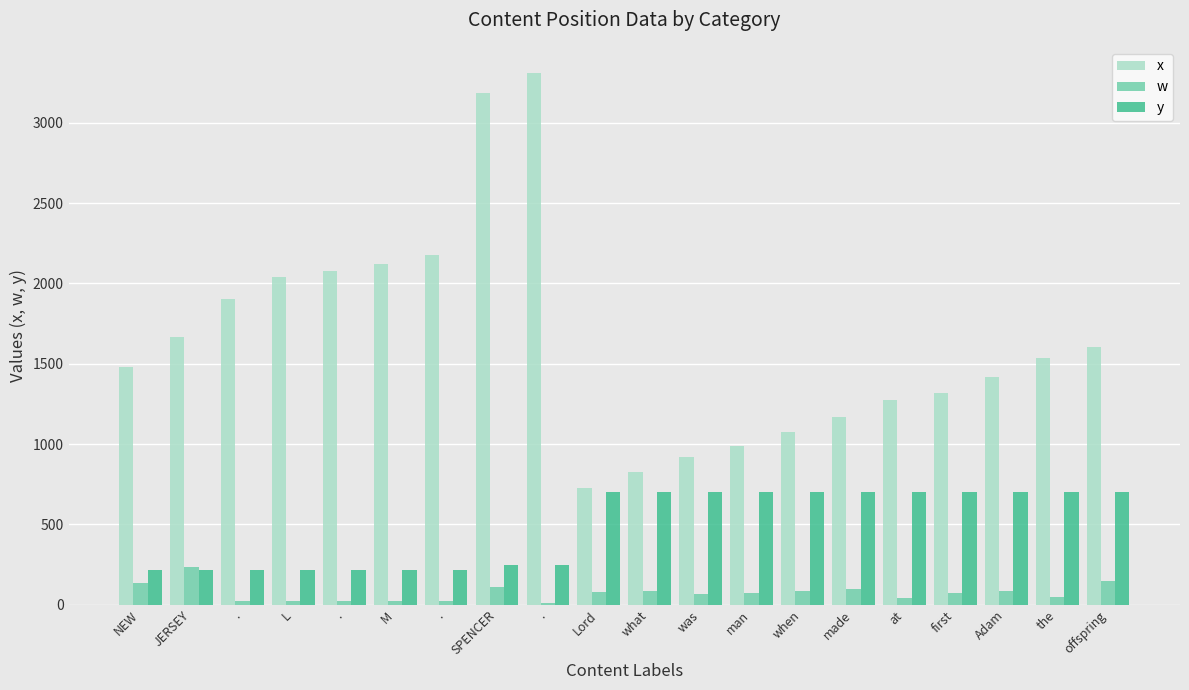

Rank the series by their maximum value, from highest to lowest.

x, y, w